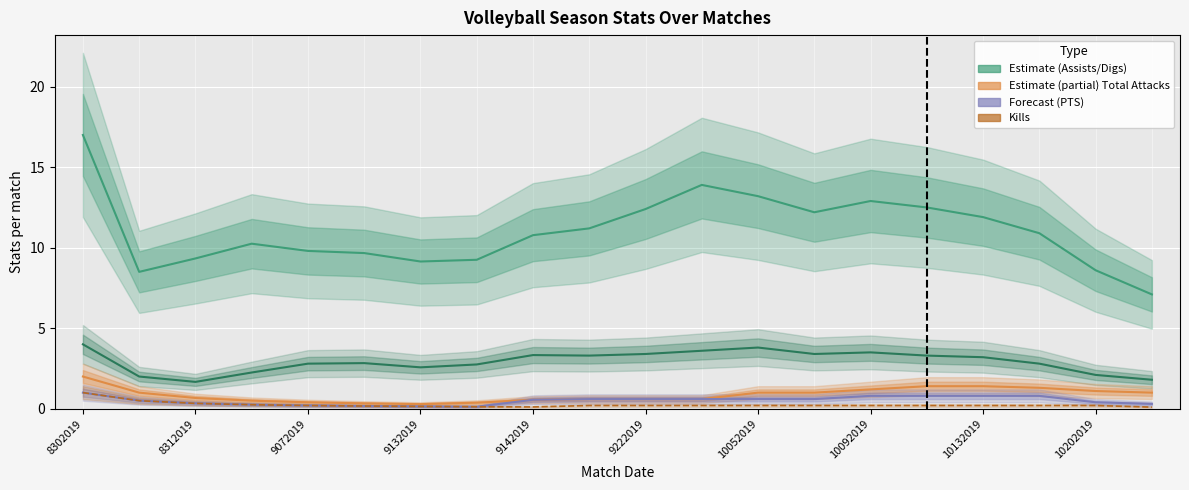

True or false: Kills has a value of 0.2 at 19.

False